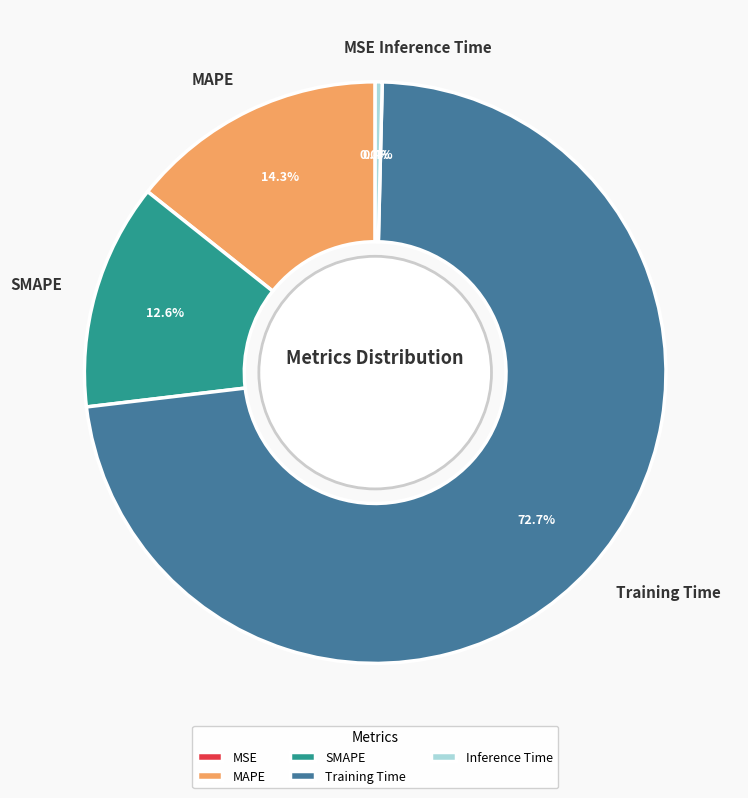

What portion of the pie excludes Inference Time?

99.6%